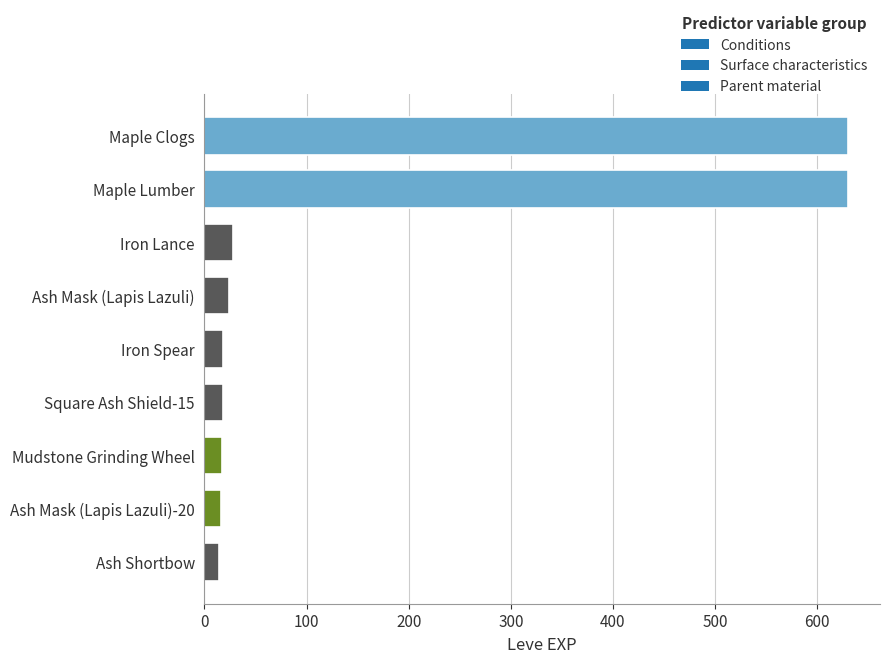

What is the ratio of the value at Ash Mask (Lapis Lazuli)-20 to the value at Ash Shortbow?

1.1